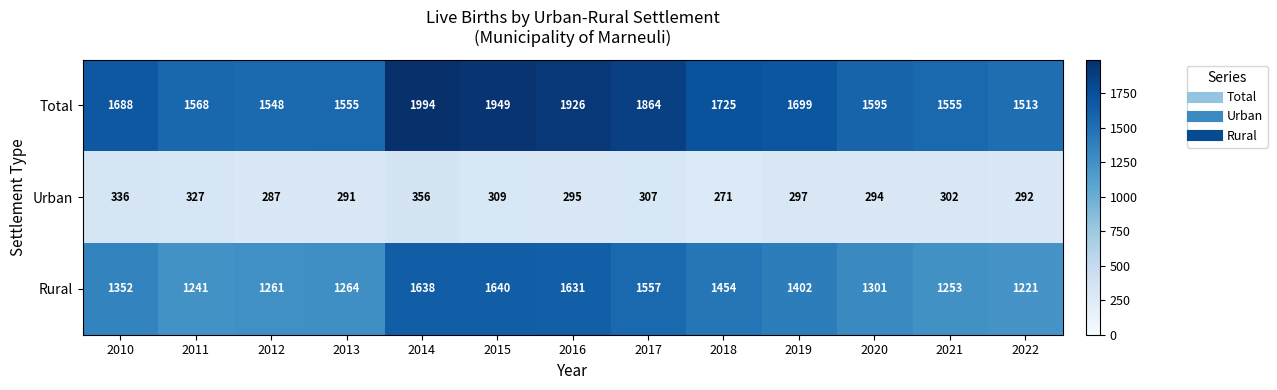

Is the value of Urban at 2012 greater than the value of Rural at 2013?

No